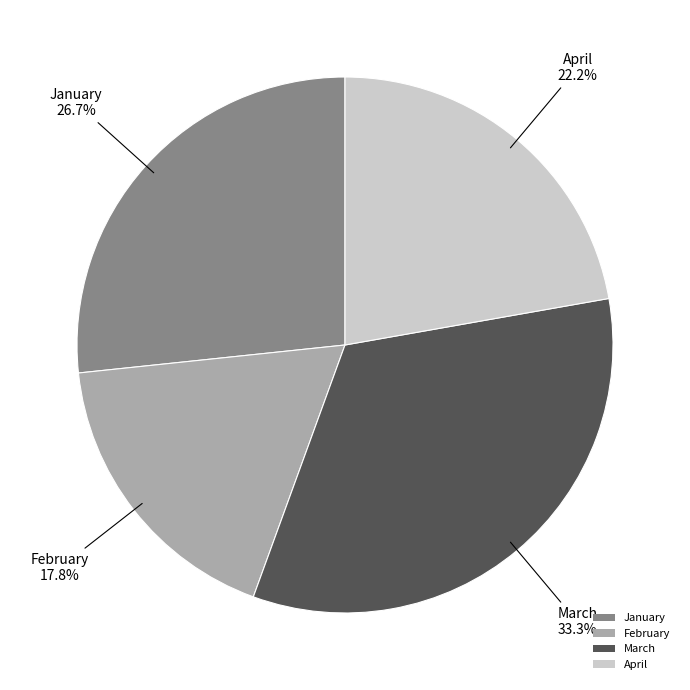

To the nearest percent, what percentage of the pie is February?

18%